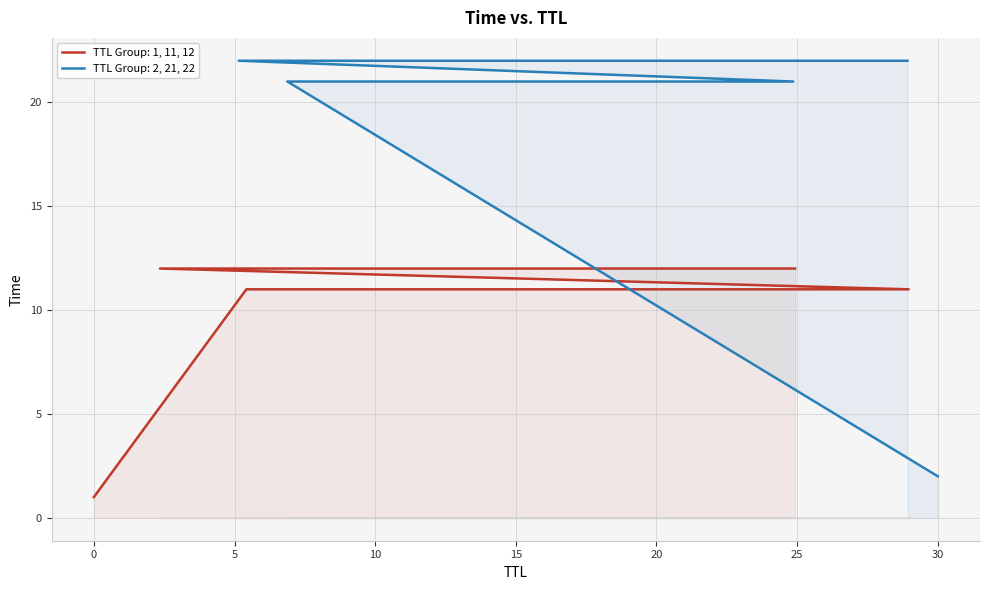

What is the value of the 12th point from the left?

6.9